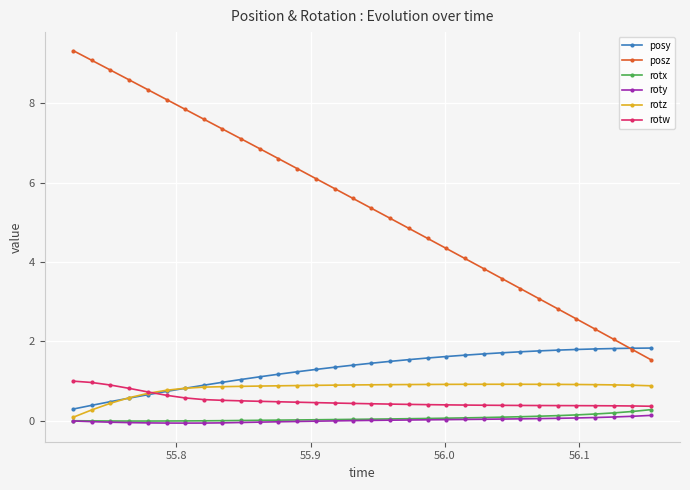

Which series has the widest spread of values?

posz